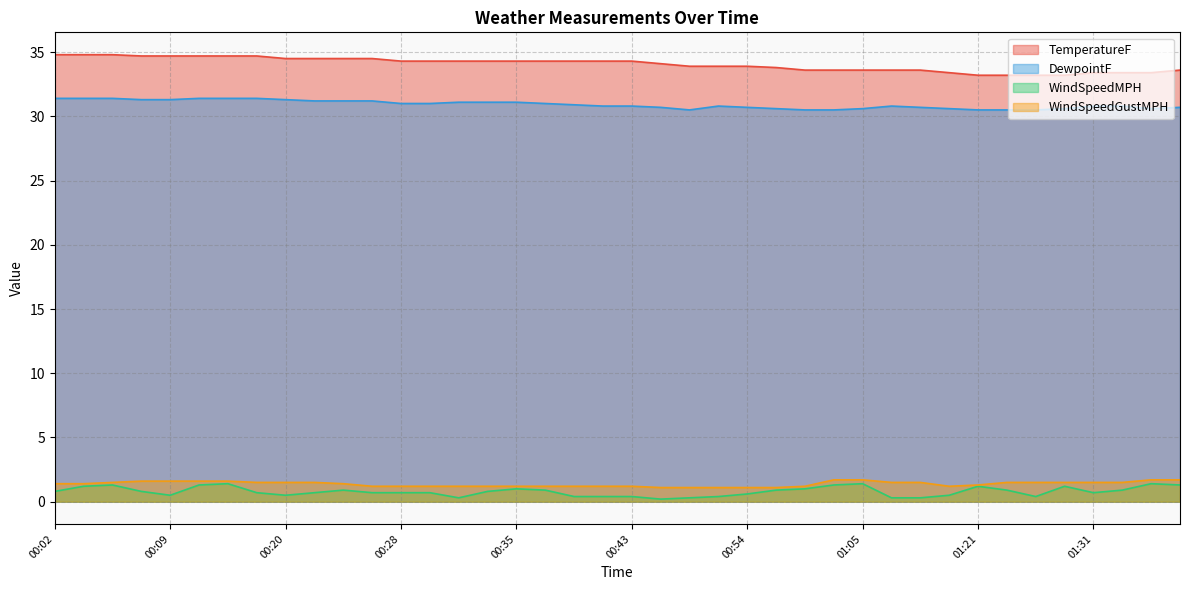

Reading right to left, what are all the values shown in this chart?

TemperatureF: 33.6	33.4	33.4	33.4	33.2	33.2	33.2	33.2	33.4	33.6	33.6	33.6	33.6	33.6	33.8	33.9	33.9	33.9	34.1	34.3	34.3	34.3	34.3	34.3	34.3	34.3	34.3	34.3	34.5	34.5	34.5	34.5	34.7	34.7	34.7	34.7	34.7	34.8	34.8	34.8
DewpointF: 30.7	30.6	30.8	30.8	30.6	30.5	30.5	30.5	30.6	30.7	30.8	30.6	30.5	30.5	30.6	30.7	30.8	30.5	30.7	30.8	30.8	30.9	31.0	31.1	31.1	31.1	31.0	31.0	31.2	31.2	31.2	31.3	31.4	31.4	31.4	31.3	31.3	31.4	31.4	31.4
WindSpeedMPH: 1.3	1.4	0.9	0.7	1.2	0.4	0.9	1.2	0.5	0.3	0.3	1.4	1.3	1.0	0.9	0.6	0.4	0.3	0.2	0.4	0.4	0.4	0.9	1.0	0.8	0.3	0.7	0.7	0.7	0.9	0.7	0.5	0.7	1.4	1.3	0.5	0.8	1.3	1.2	0.8
WindSpeedGustMPH: 1.7	1.7	1.5	1.5	1.5	1.5	1.5	1.3	1.2	1.5	1.5	1.7	1.7	1.2	1.1	1.1	1.1	1.1	1.1	1.2	1.2	1.2	1.2	1.2	1.2	1.2	1.2	1.2	1.2	1.4	1.5	1.5	1.5	1.6	1.6	1.6	1.6	1.5	1.4	1.4